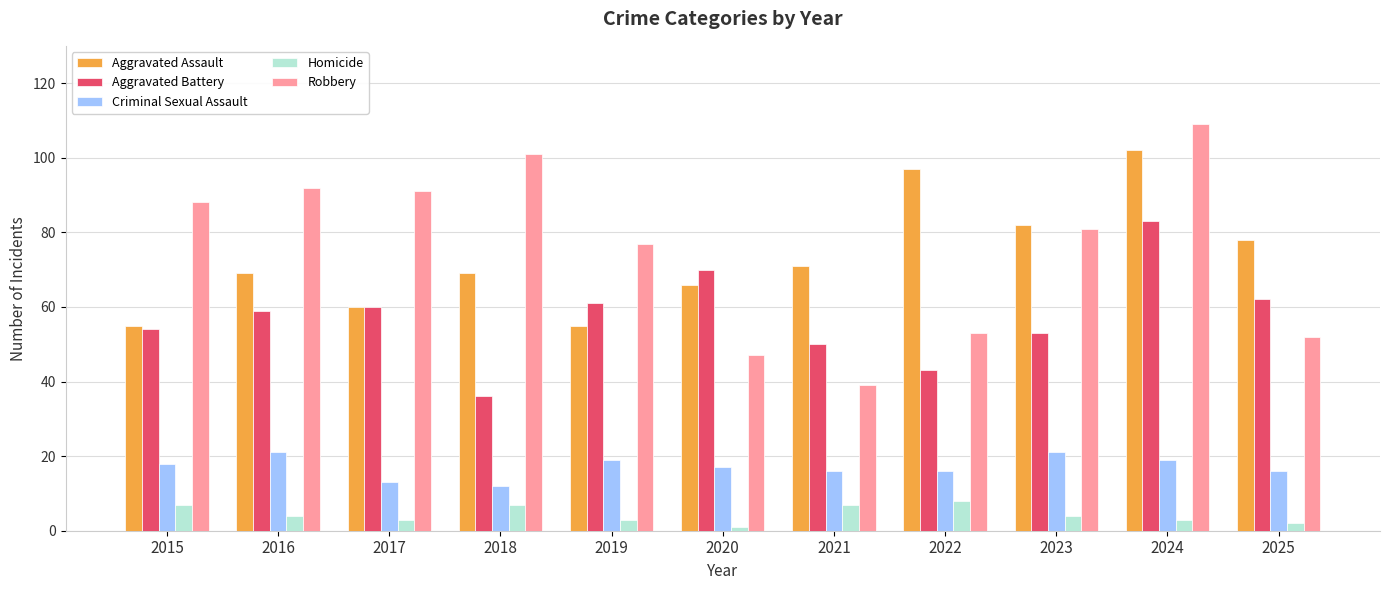

Where does the Homicide series first go above 4?

2015